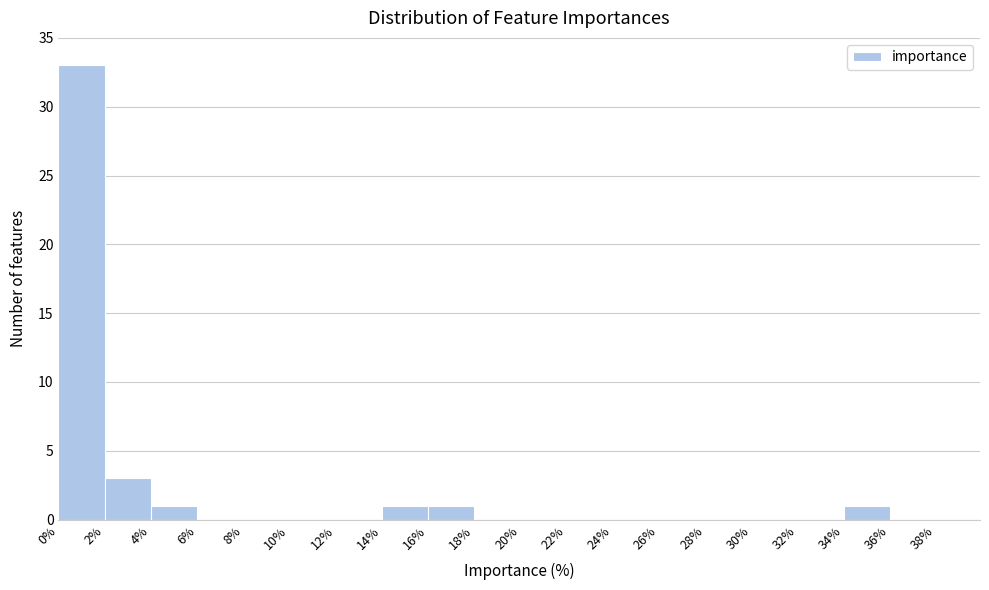

What is the height of the bar covering 2% to 4% on the x-axis? The values are not printed on the chart, so give them approximately, as read against the axis.

3